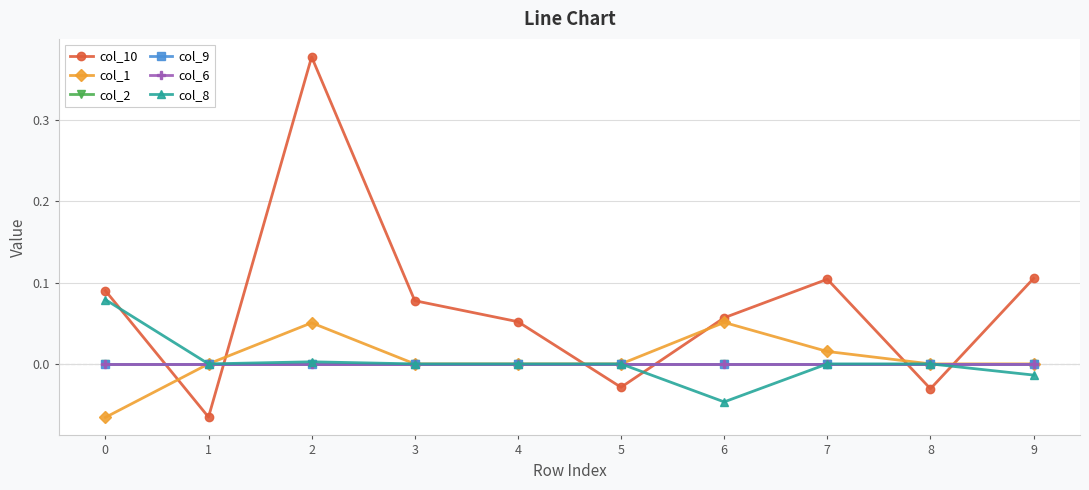

Is the value of col_1 at 6 greater than the value of col_6 at 1?

Yes